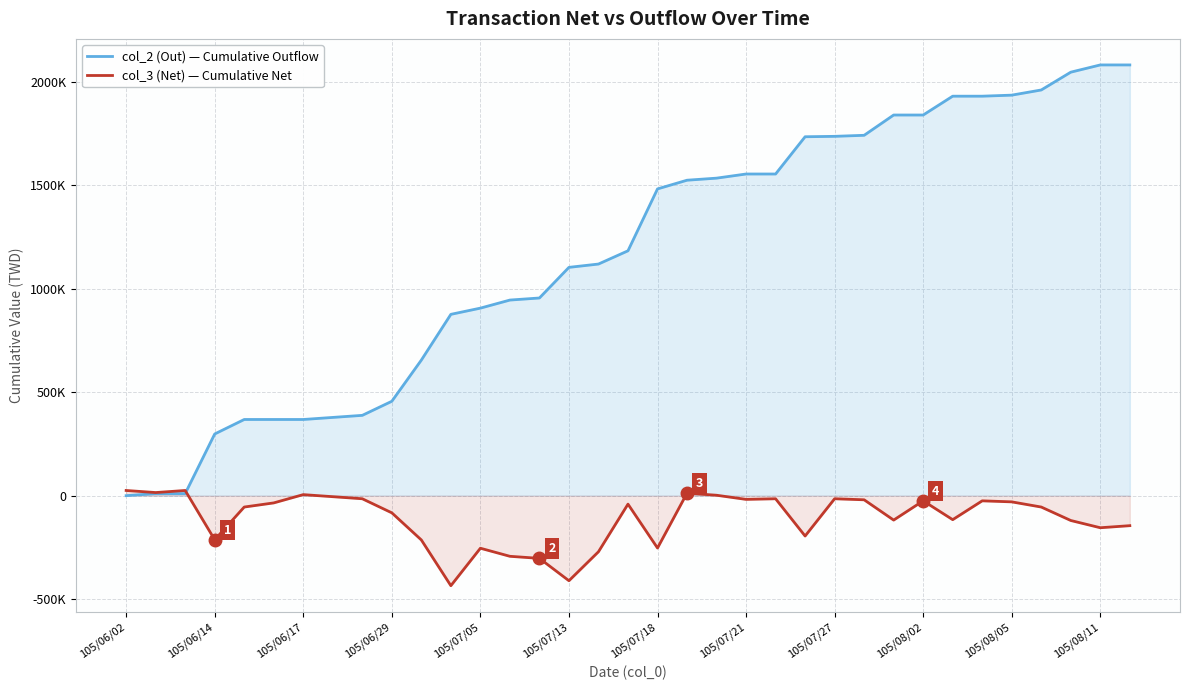

What are all the series names shown in the legend?

col_2 (Out) — Cumulative Outflow, col_3 (Net) — Cumulative Net